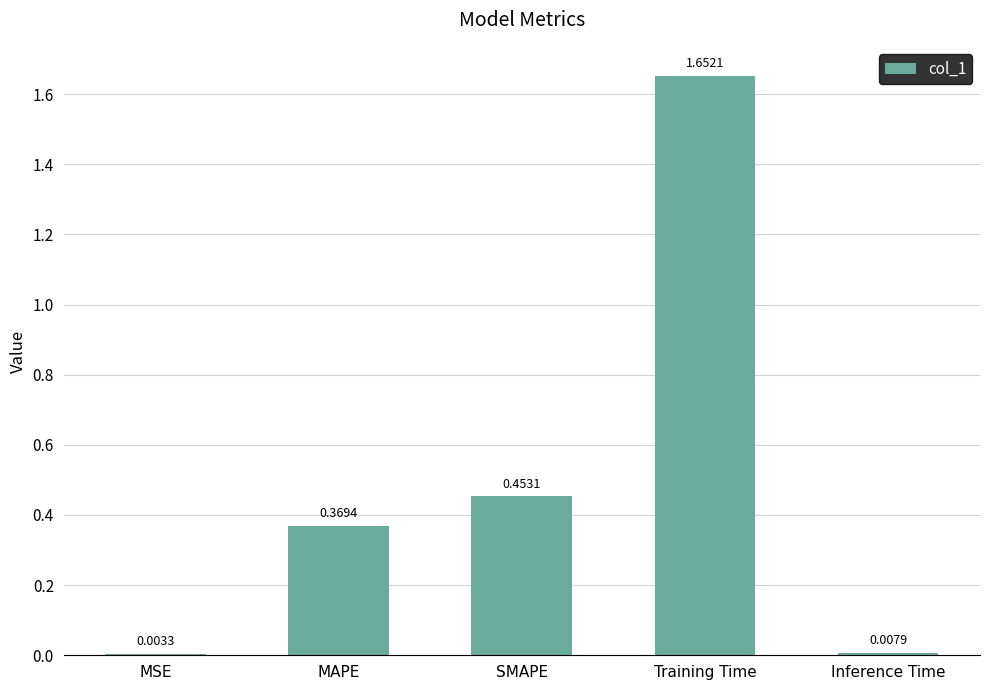

What is the sum of all values?

2.5